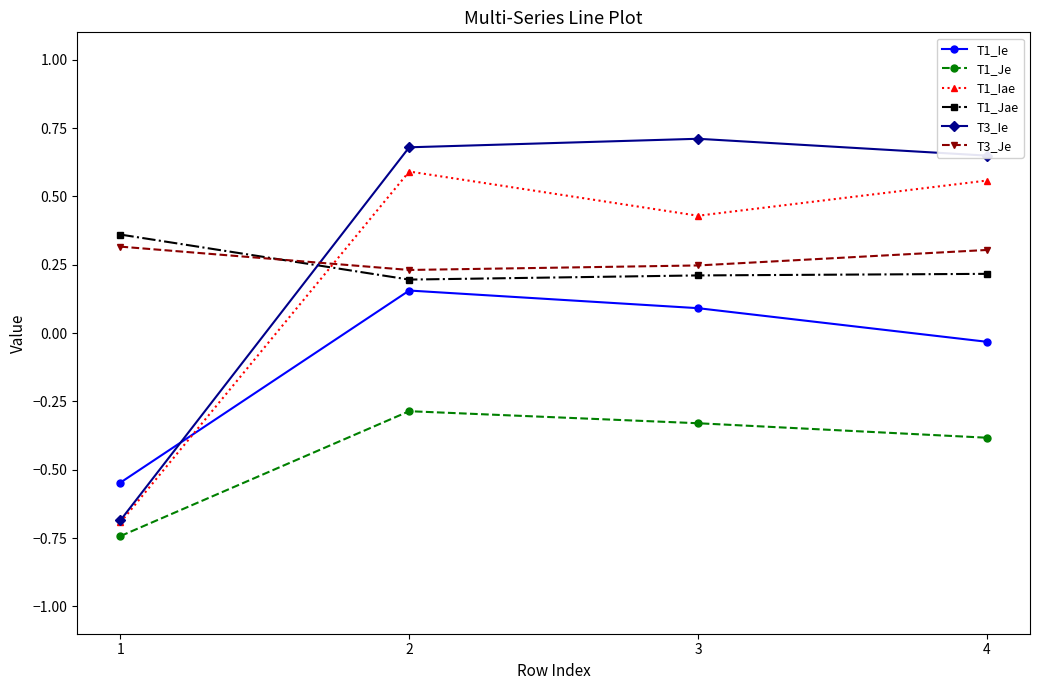

What are all the series names shown in the legend?

T1_Ie, T1_Je, T1_Iae, T1_Jae, T3_Ie, T3_Je